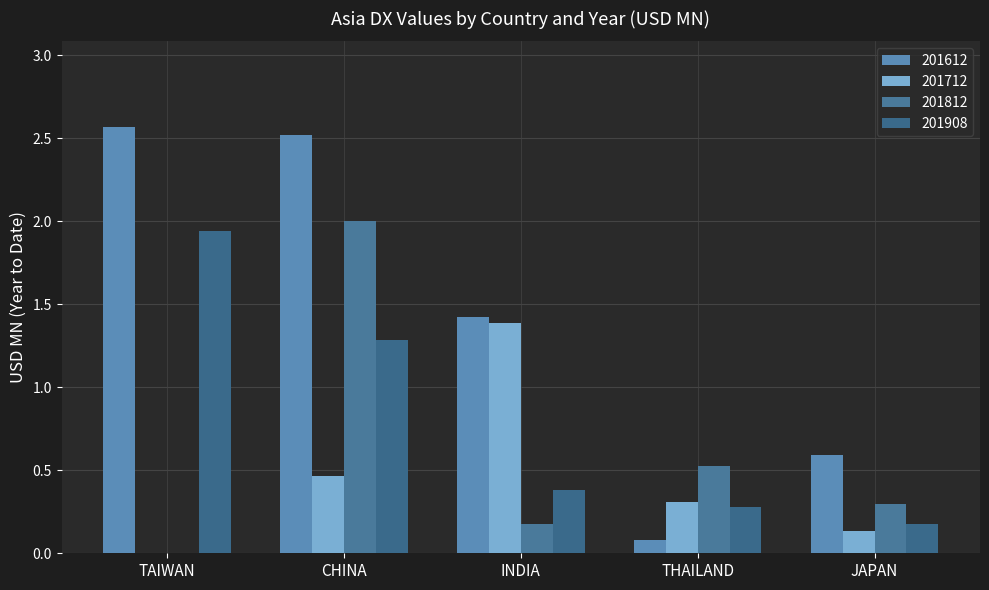

How many groups of bars are there?

5